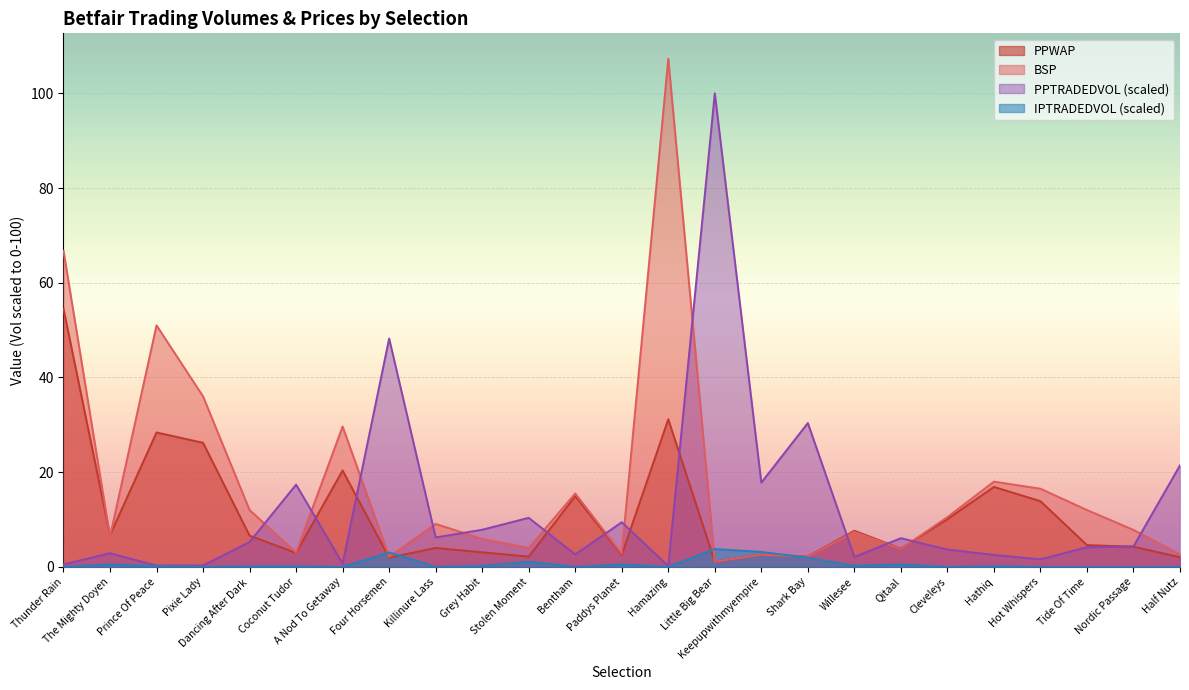

Which has a higher value, Qitaal or Paddys Planet?

Qitaal